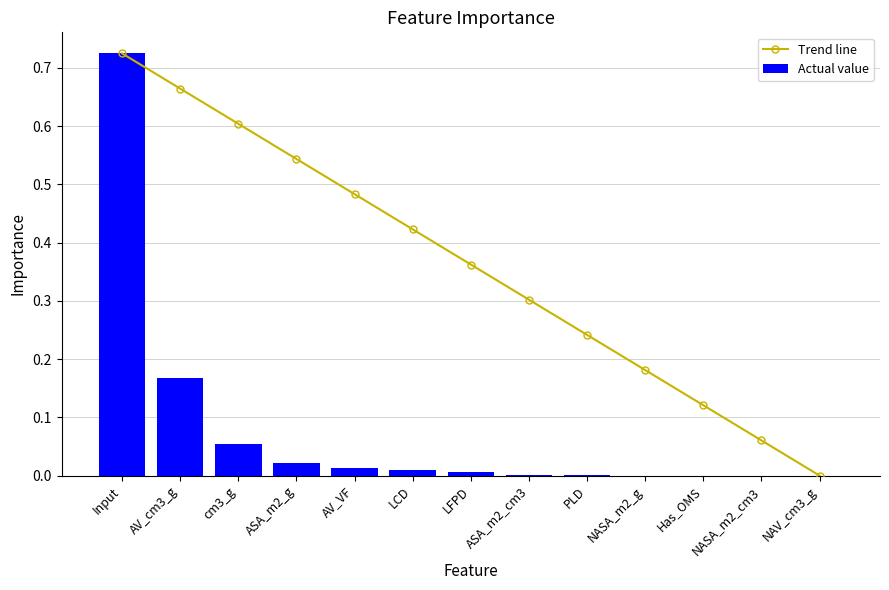

Rank the categories by Actual value value from highest to lowest.

Input, AV_cm3_g, cm3_g, ASA_m2_g, AV_VF, LCD, LFPD, ASA_m2_cm3, PLD, NASA_m2_g, Has_OMS, NASA_m2_cm3, NAV_cm3_g